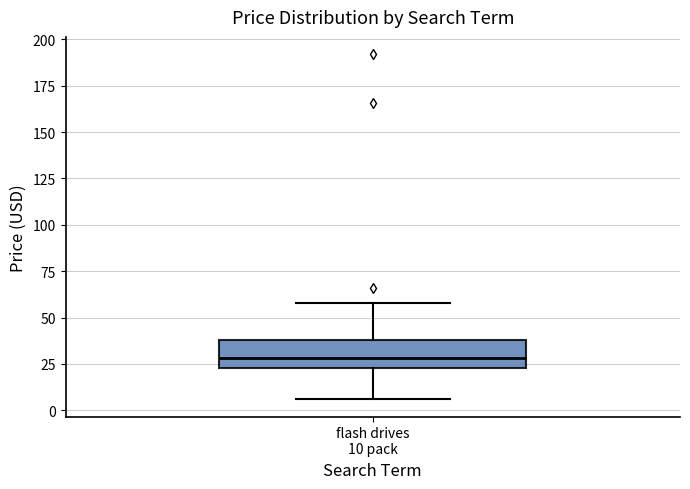

Read this box plot against the y-axis: the position of the median line, the range covered by the box, and the ends of both whiskers. The values are not printed on the chart, so give them approximately, as read against the axis.

median 30, box 25 to 40, whiskers 5 to 60